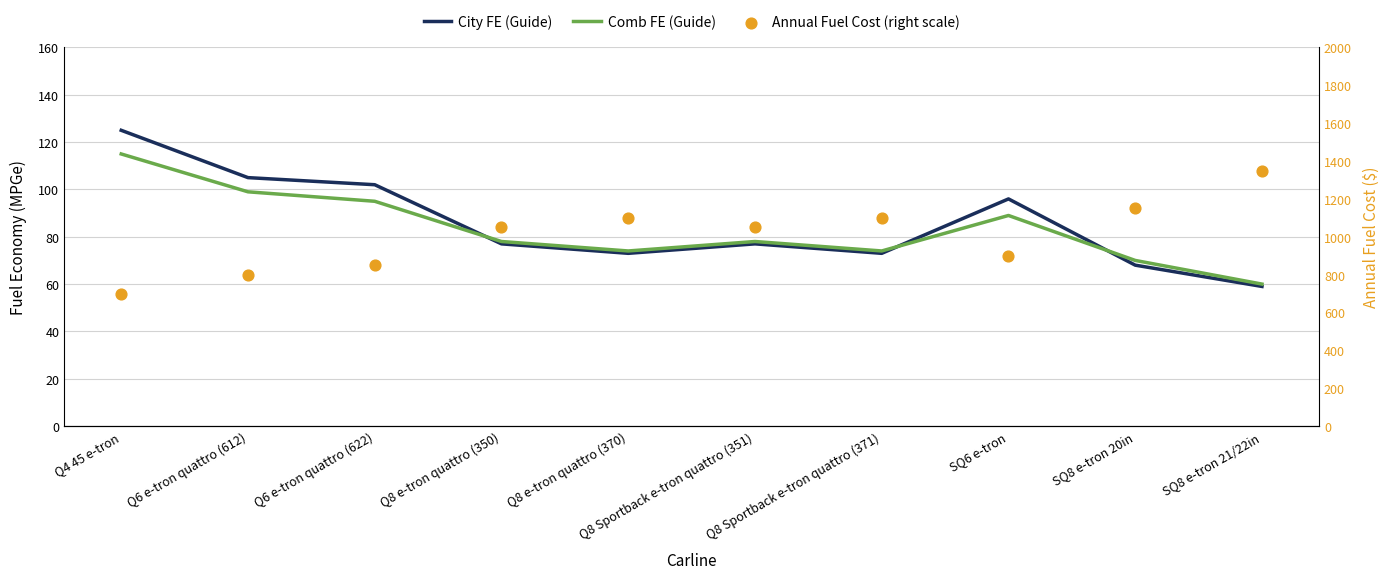

At how many categories does at least one series exceed 418?

10